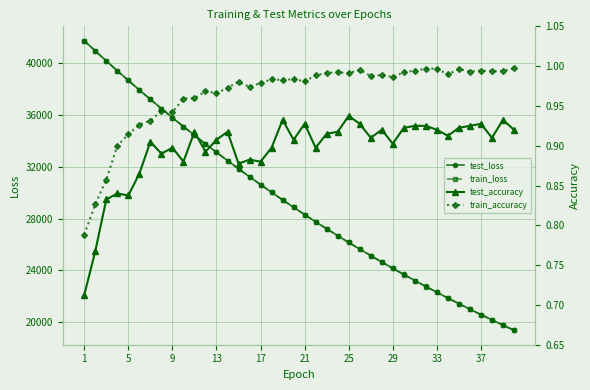

What is the highest value of the test_accuracy series?

0.9